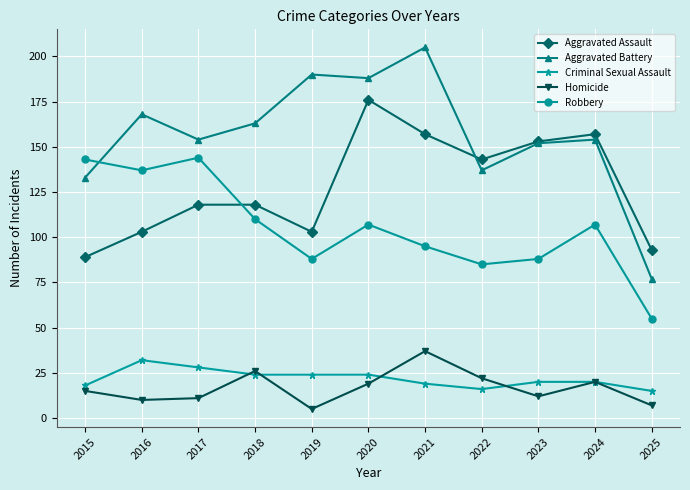

The Aggravated Assault series shows 89 at 2020. True or false?

False